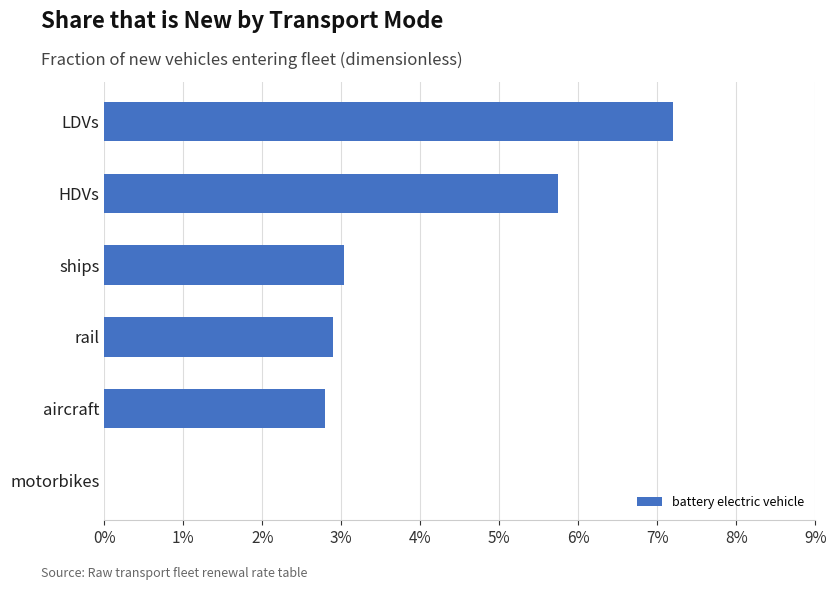

Count the values in the range 0 to 1.

6